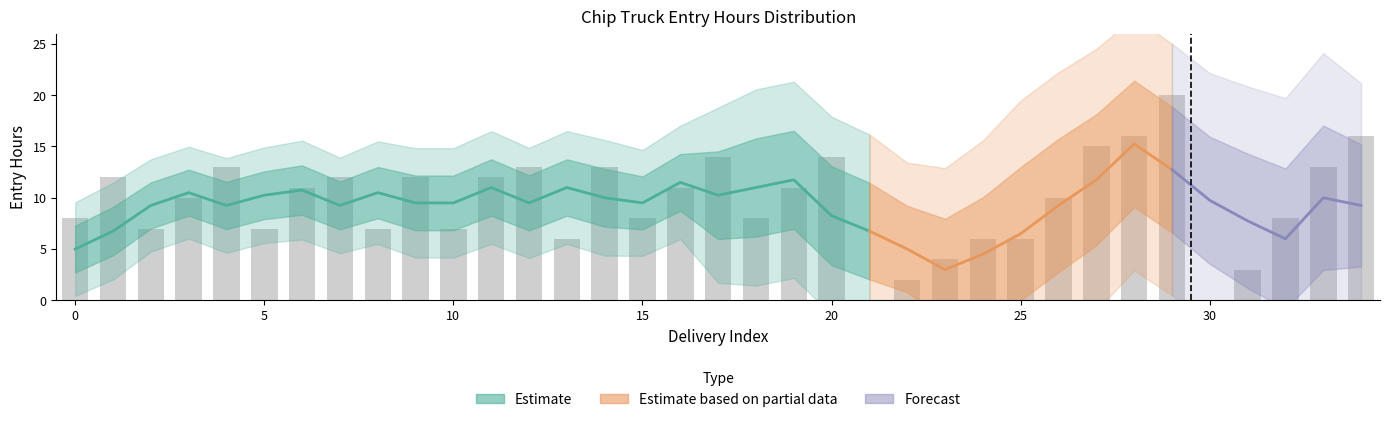

How many bars are there in total?

35